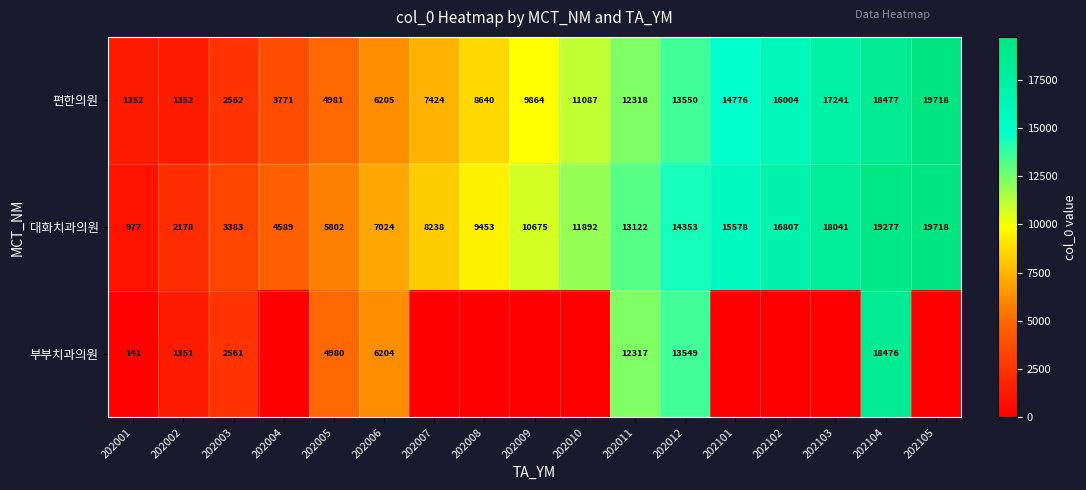

Is the value of 대화치과의원 at 202009 greater than the value of 부부치과의원 at 202012?

No